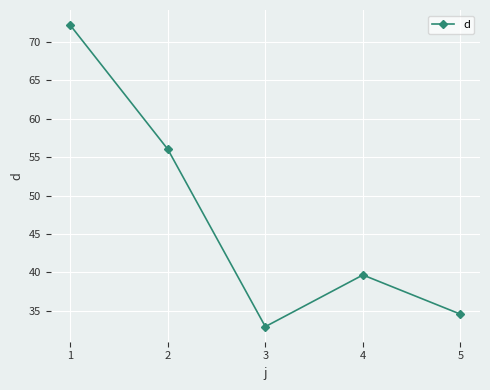

Reading right to left, transcribe all the data shown in this chart.

5=34.6	4=39.7	3=33.0	2=56.0	1=72.2